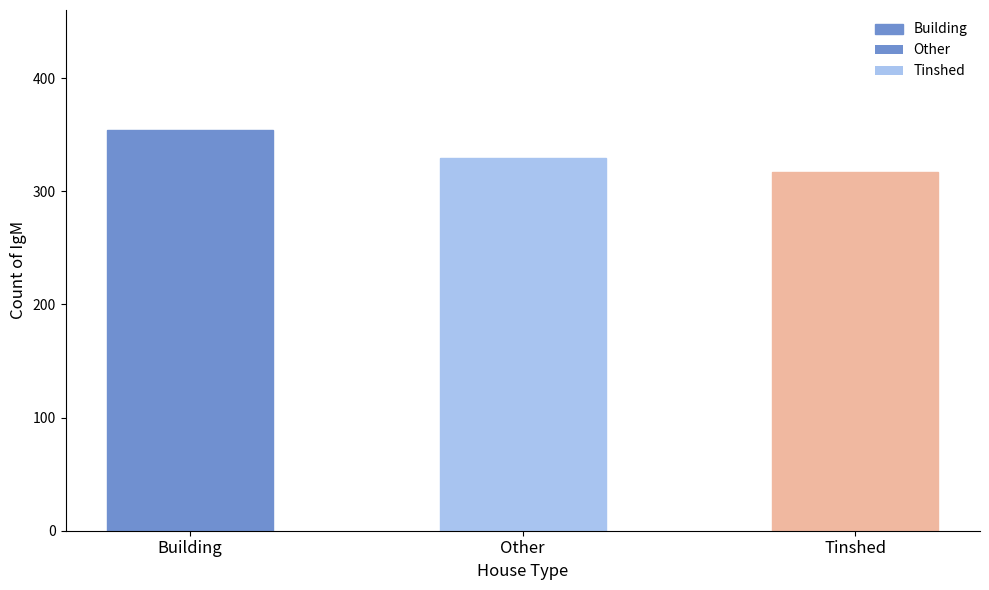

What is the value of the 1st bar from the left?

354